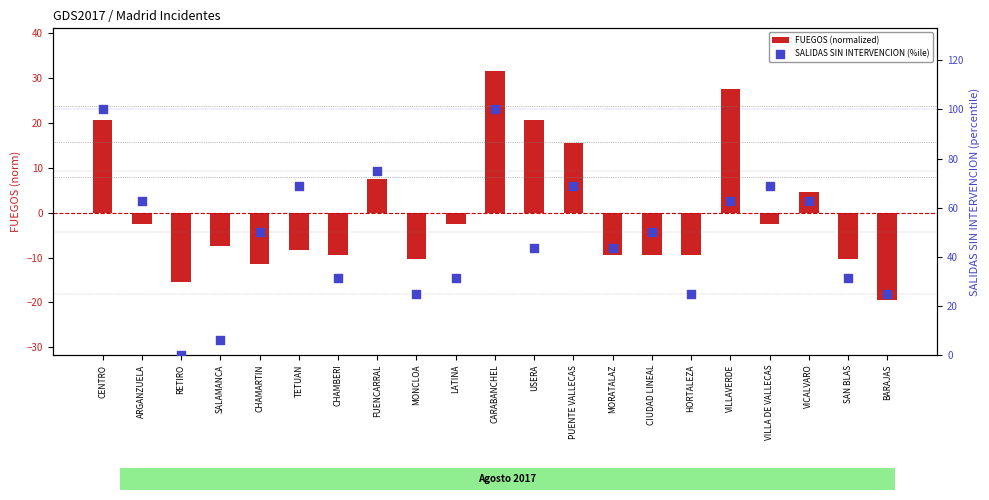

Which series reaches the maximum Y coordinate?

SALIDAS SIN INTERVENCION (%ile)